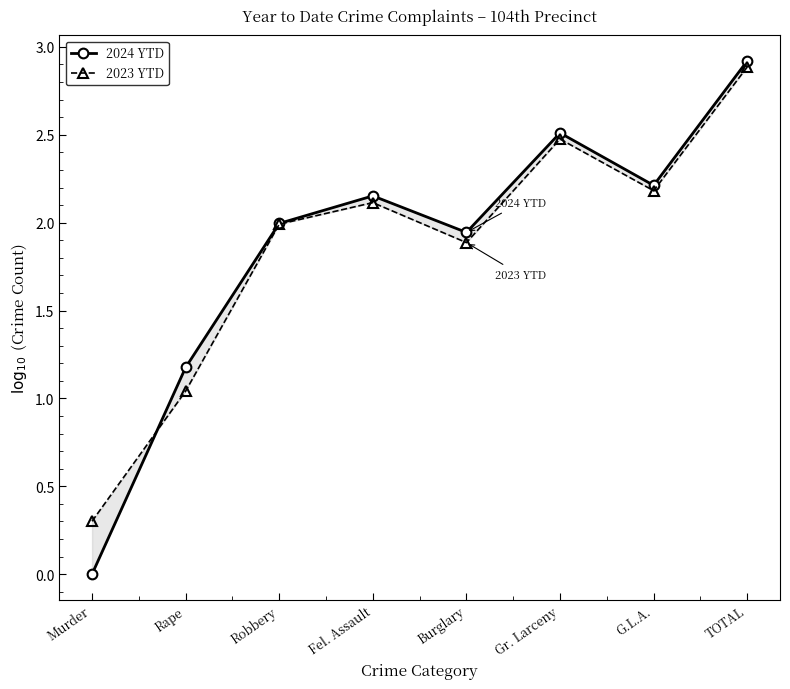

What is the sum of the 2024 YTD values at Rape and Gr. Larceny?

3.7